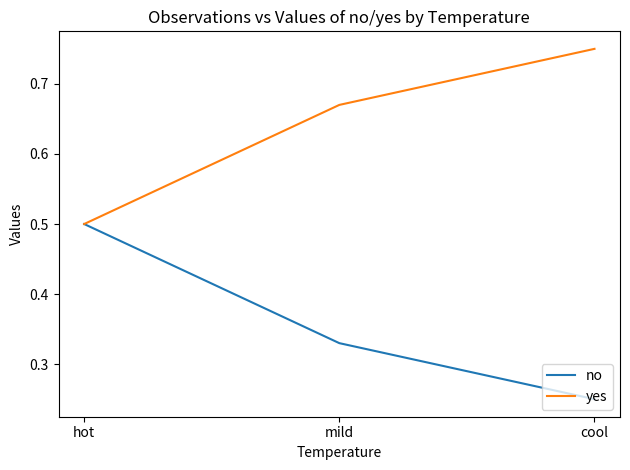

Which series has the largest total across all categories?

yes